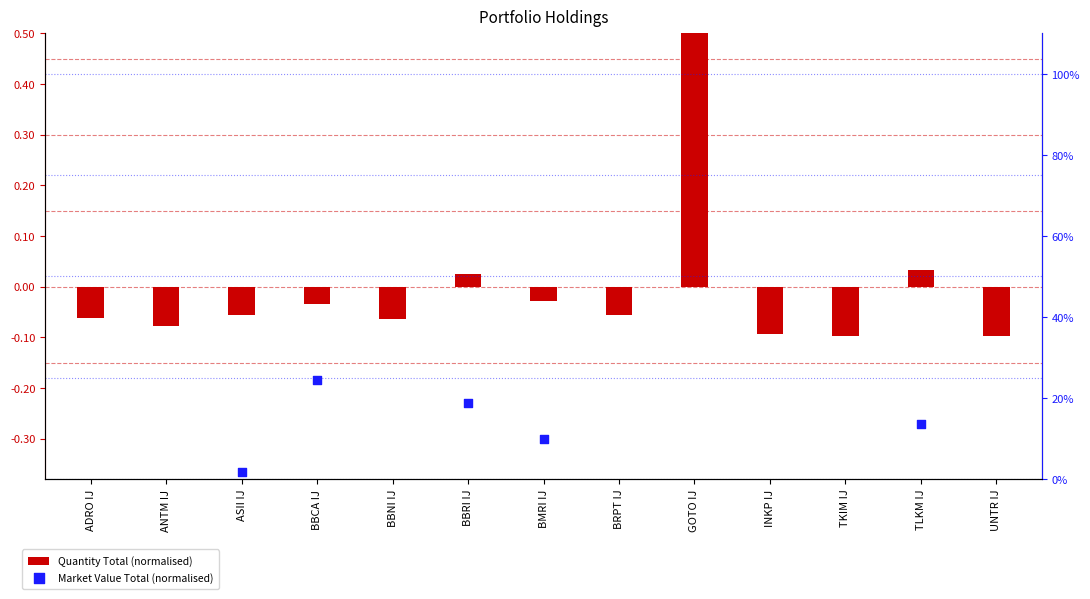

Which series reaches the minimum Y coordinate?

Market Value Total (normalised)